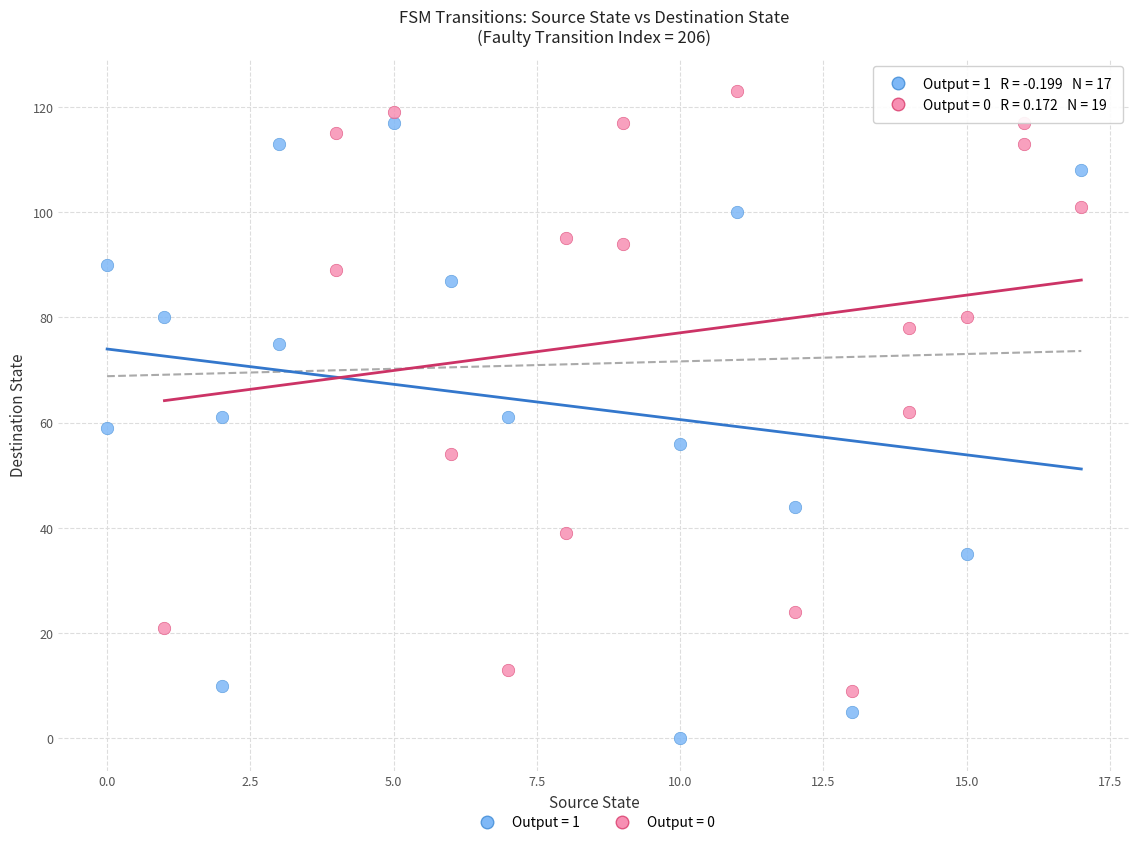

Which series reaches the minimum Y coordinate?

Output = 1